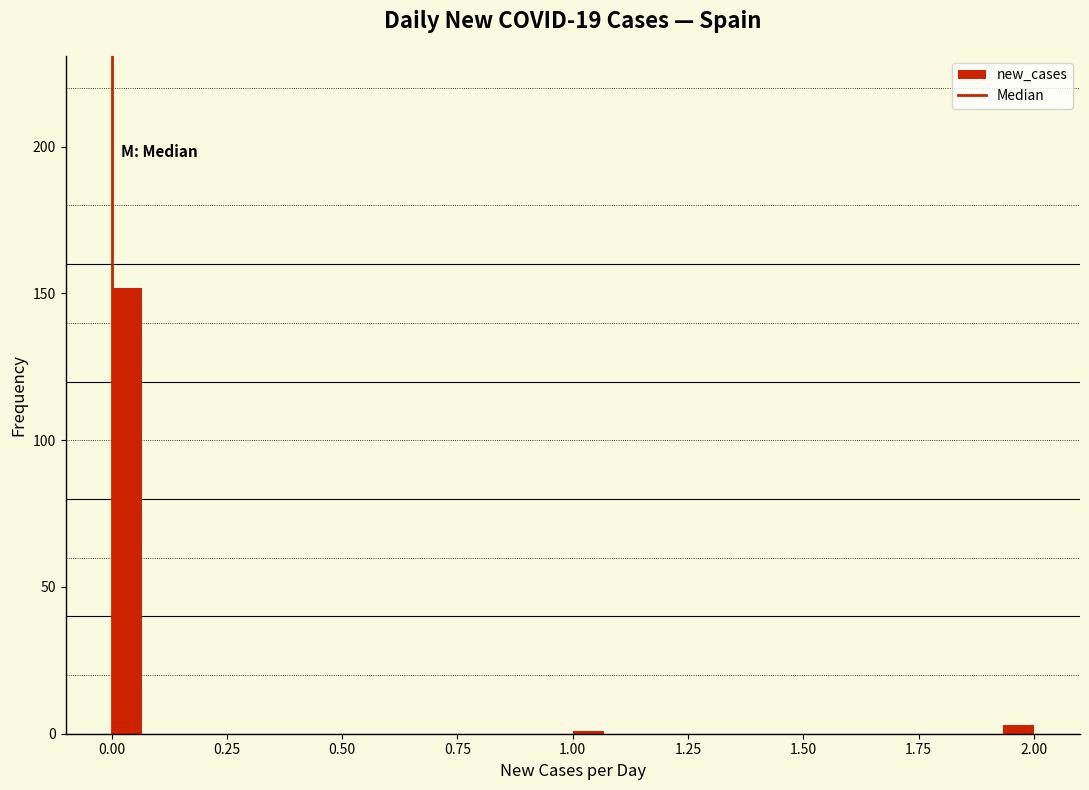

Read against the x-axis, roughly where is the centre of the tallest bar?

0.05